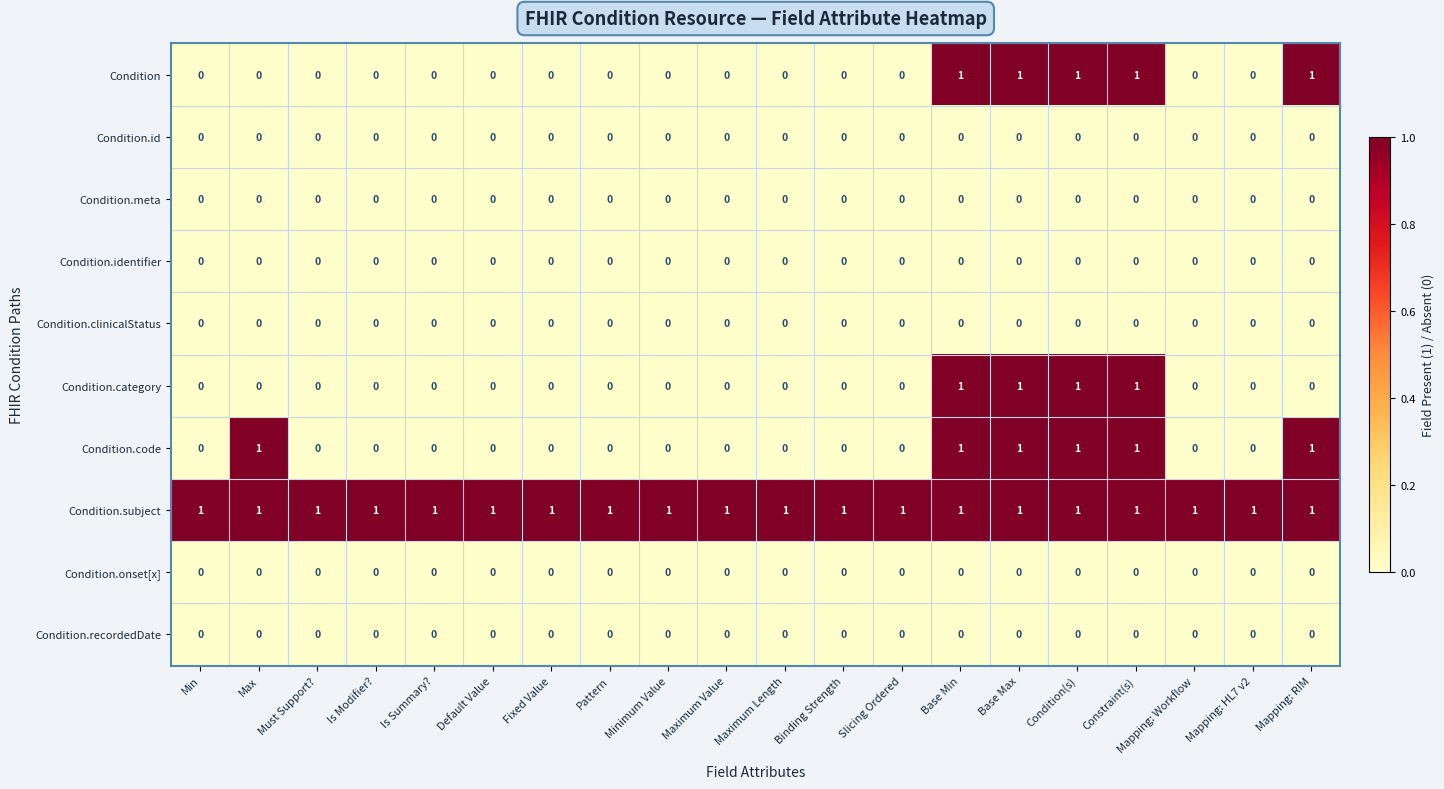

The value of Condition at Base Min is 1. True or false?

True